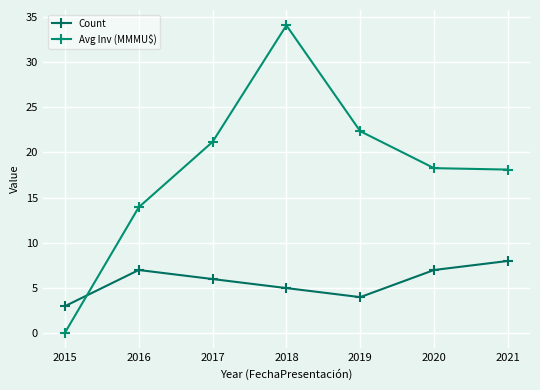

What is the sum of the Avg Inv (MMMU$) values at 2017 and 2018?

55.2